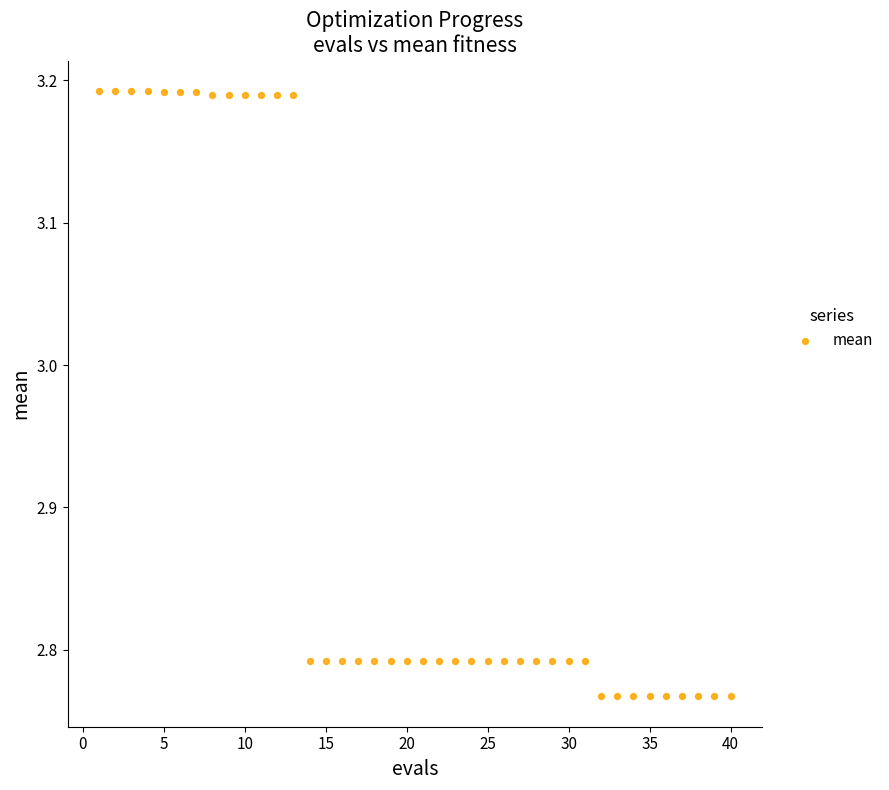

What is the range of X values (max minus min)?

39.0